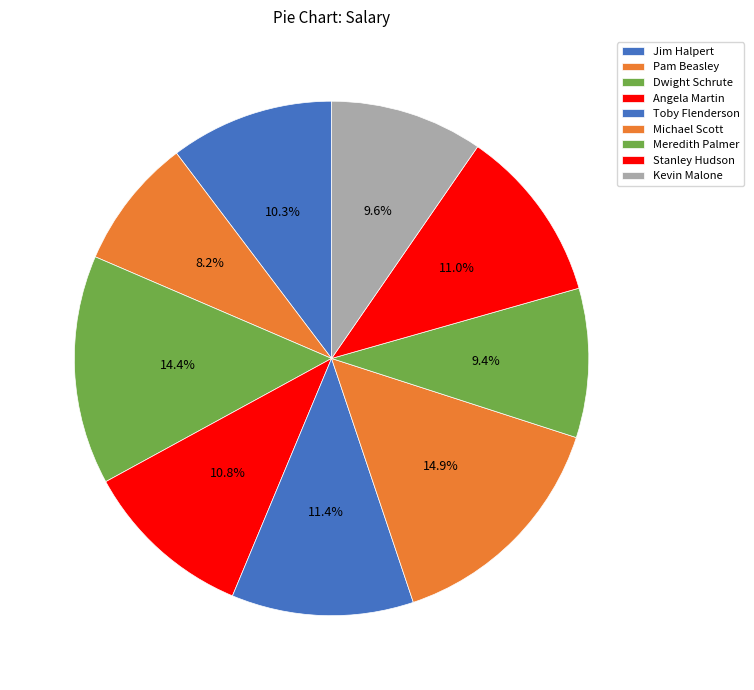

Between Kevin Malone and Meredith Palmer, which is larger?

Kevin Malone